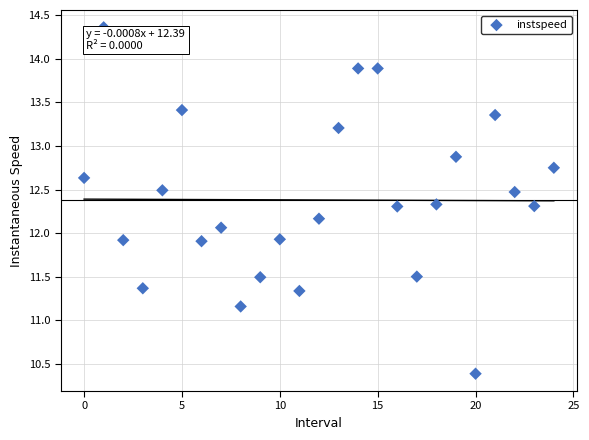

What is the range of Y values (max minus min)?

4.0